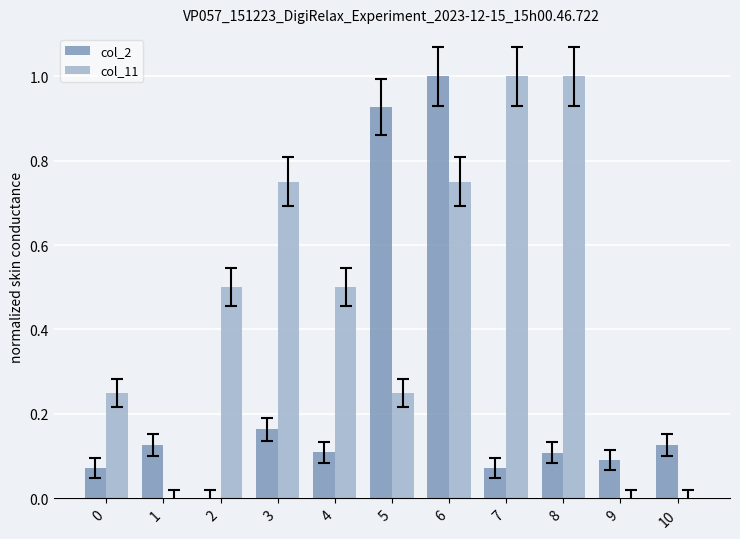

What is the sum of all col_11 values?

5.0